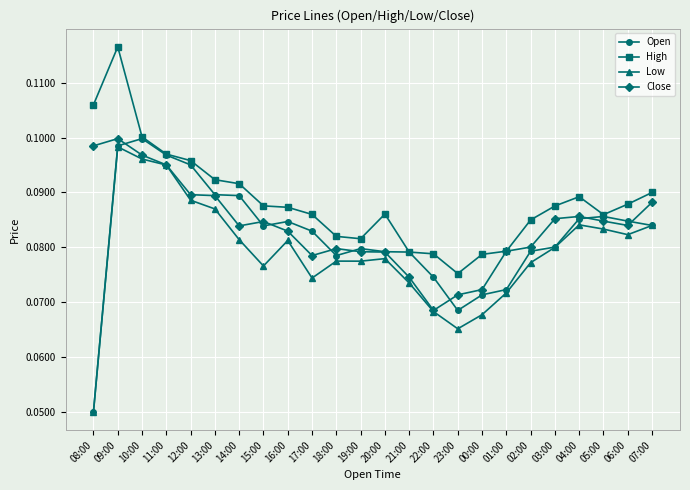

What is the label of the 17th point from the right?

15:00